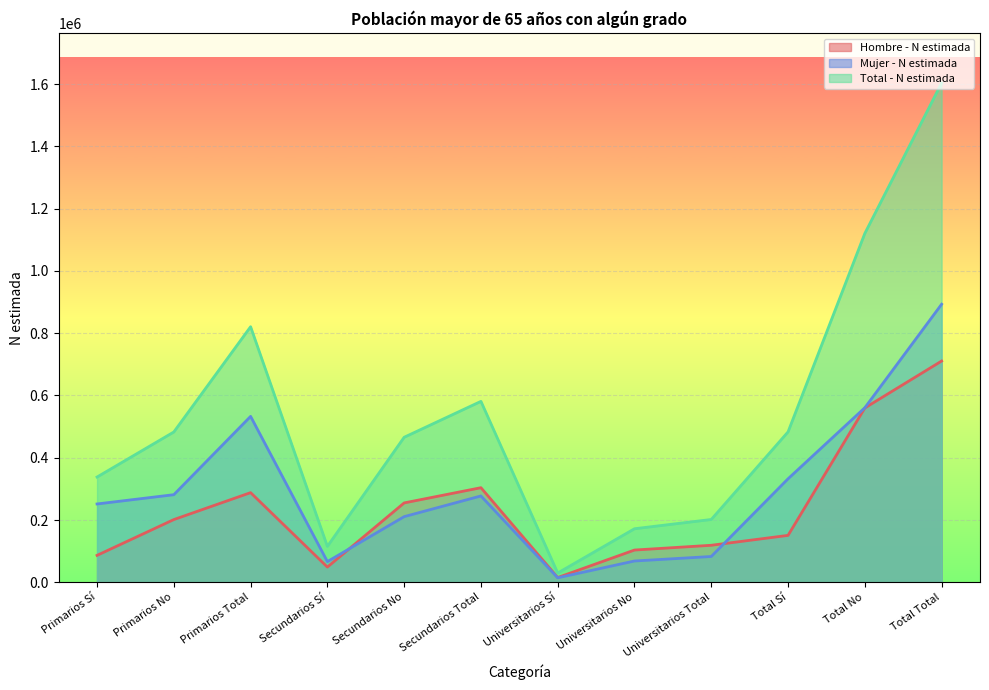

Rank the series by their average value, from lowest to highest.

Hombre - N estimada, Mujer - N estimada, Total - N estimada